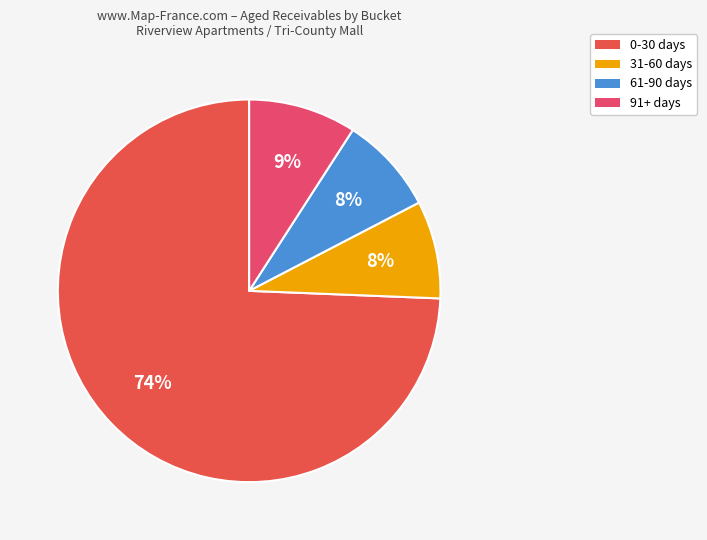

How many slices are in this pie chart?

4